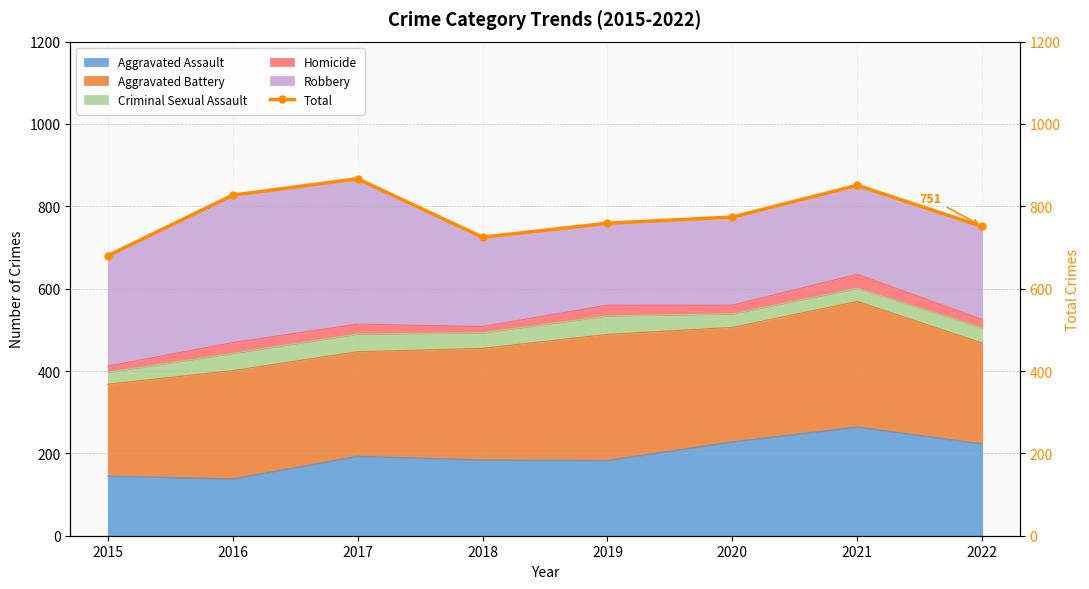

List the labels in order of value, smallest first.

2015, 2018, 2022, 2019, 2020, 2016, 2021, 2017